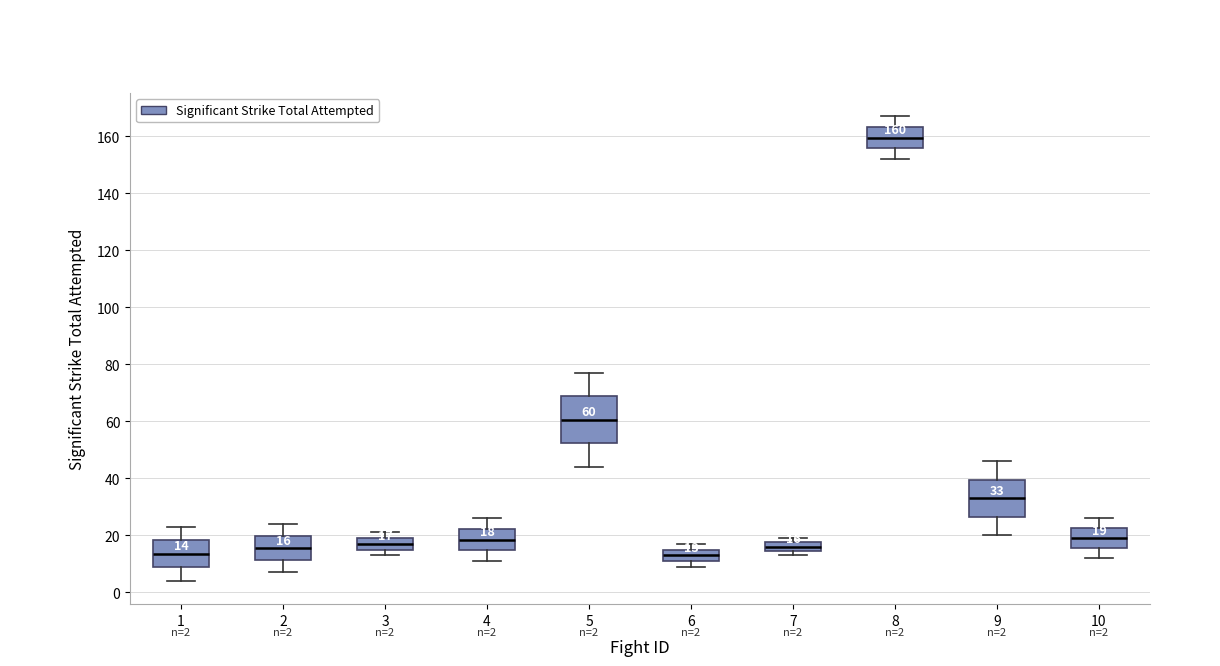

Comparing the boxes themselves (not the whiskers), which one is the tallest?

5